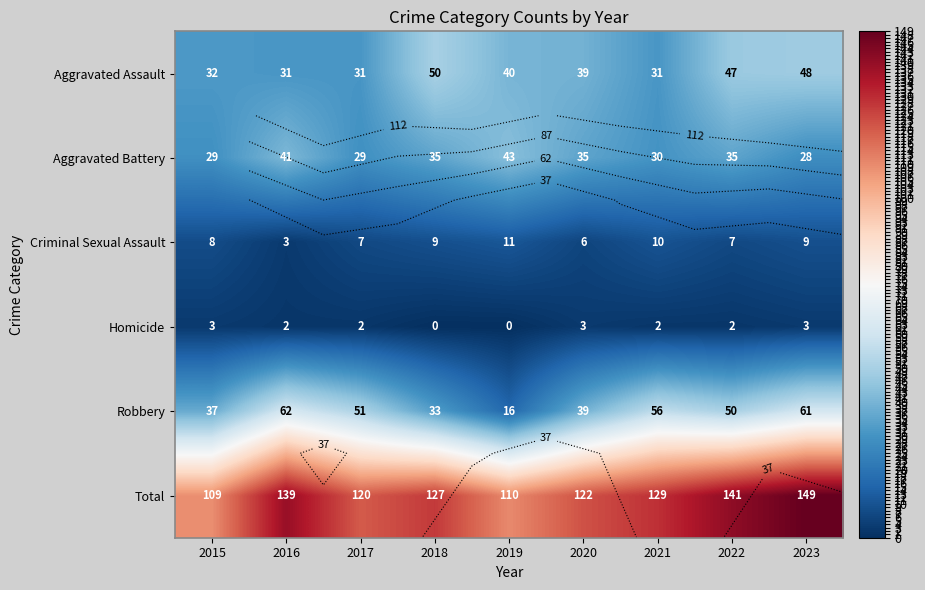

How many data points in Robbery are above 50?

4